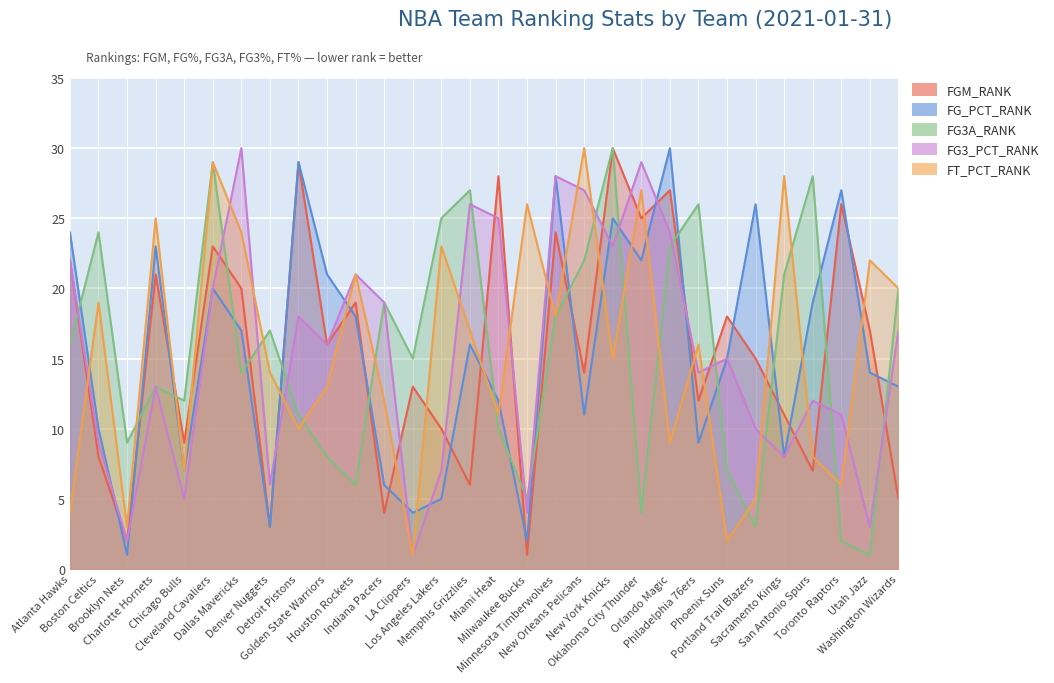

At how many categories does at least one series exceed 26?

13